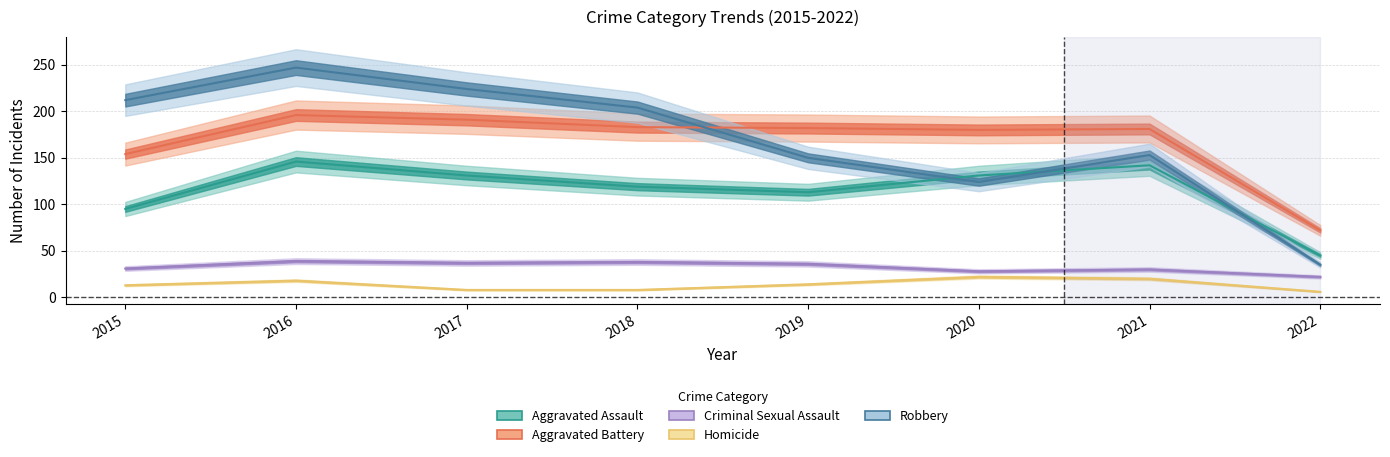

Is it true that Aggravated Assault equals 45 at 2022?

True